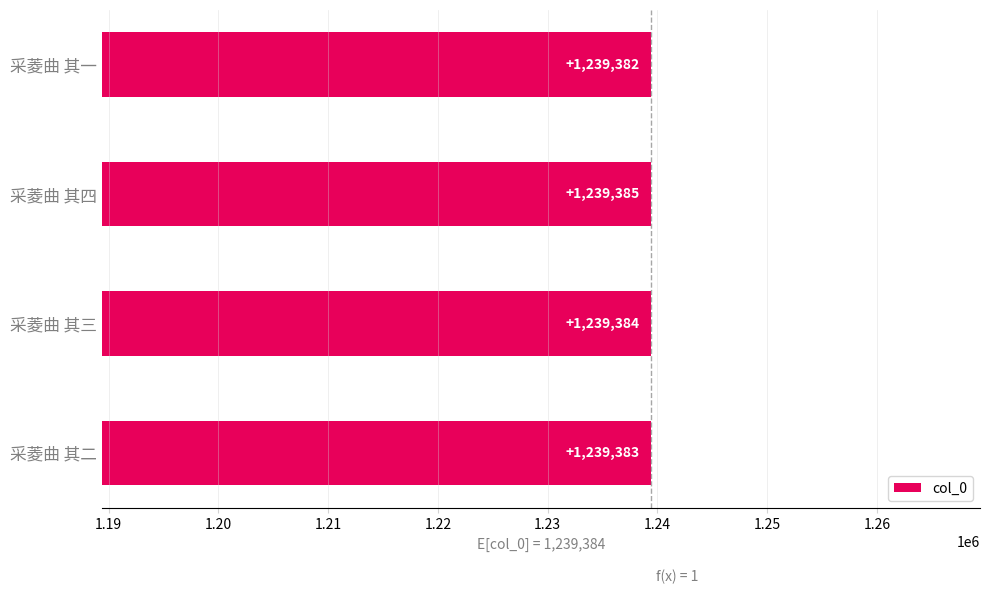

Rank the categories by value from highest to lowest.

采菱曲 其四, 采菱曲 其三, 采菱曲 其二, 采菱曲 其一